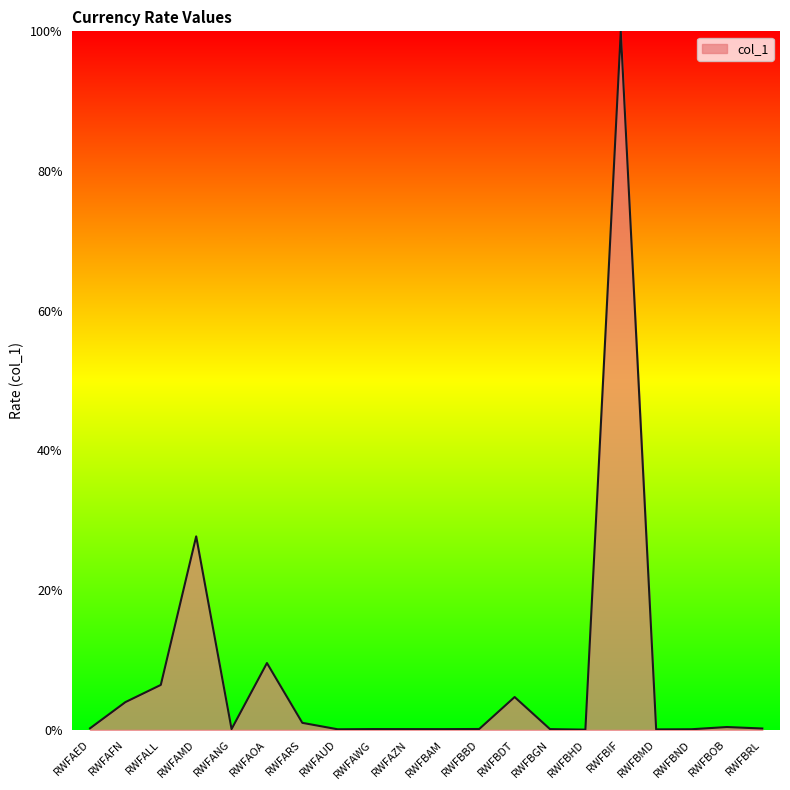

At which category does the chart reach its peak across all series?

RWFBIF